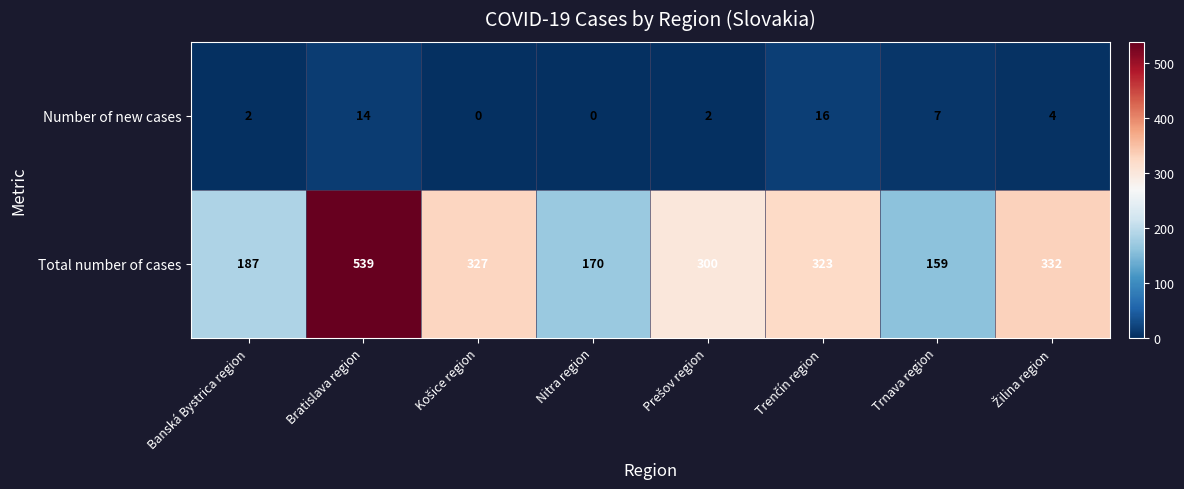

Rank the series at Nitra region from highest to lowest value.

Total number of cases, Number of new cases